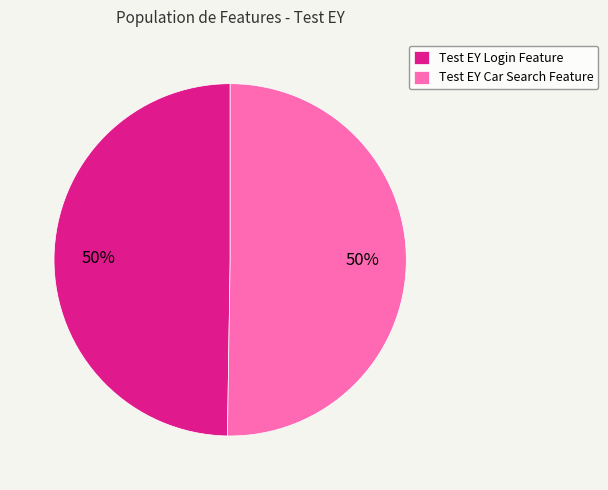

What percentage is the Test EY Login Feature slice, to the nearest percent?

50%